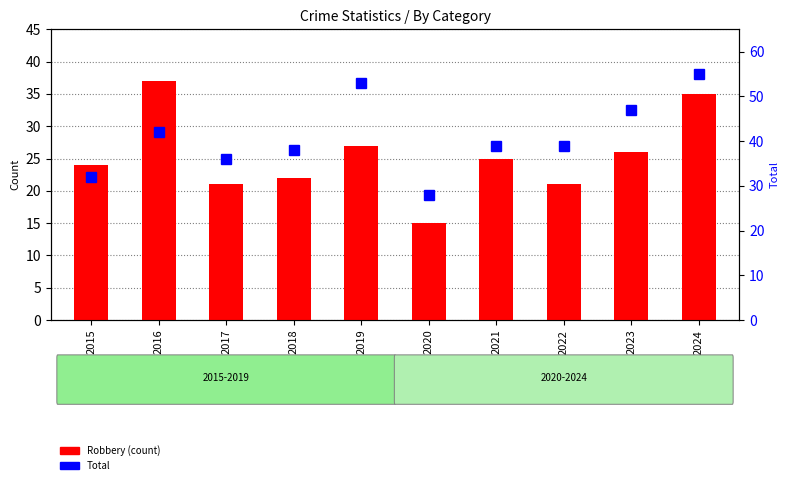

Rank the series at 2021 from lowest to highest value.

Robbery (count), Total